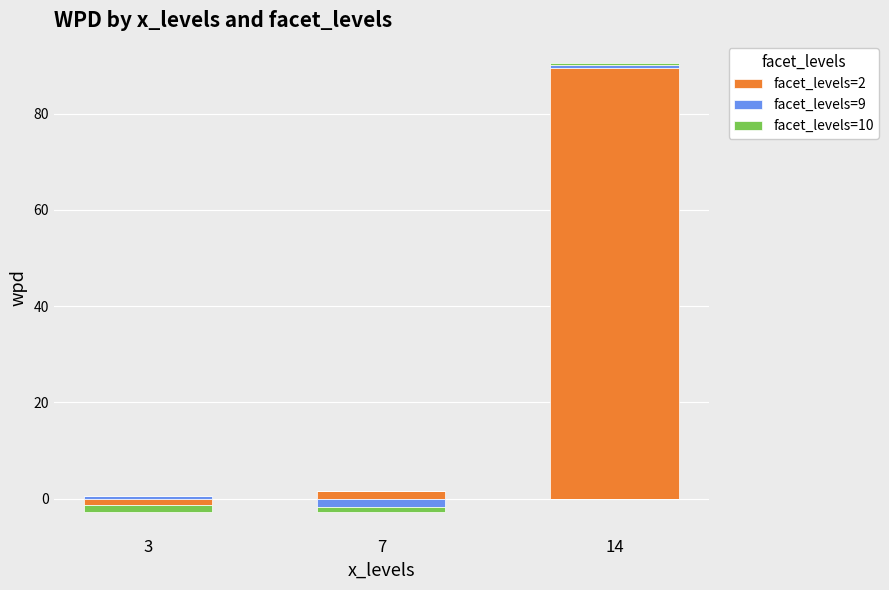

What is the sum of the facet_levels=9 values at 3 and 14?

1.2